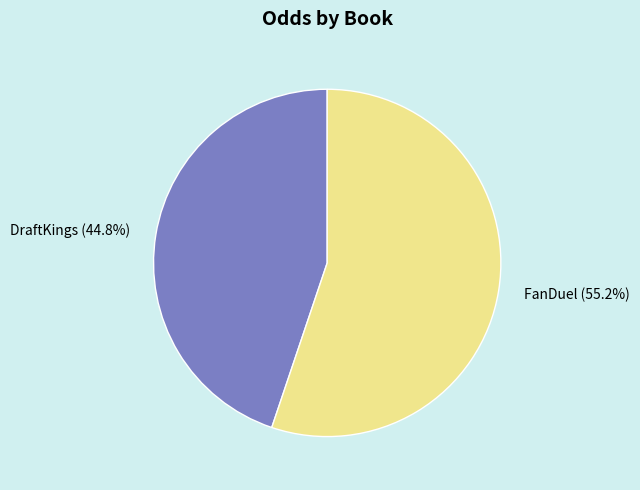

Rank the categories by value from highest to lowest.

FanDuel, DraftKings